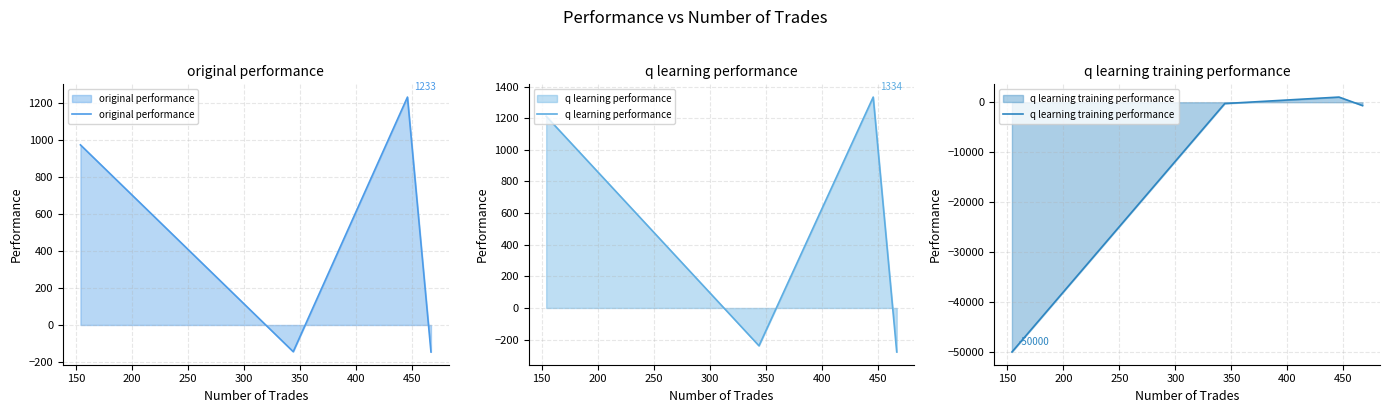

In original performance, how many points are lower than both neighbors (excluding endpoints)?

1